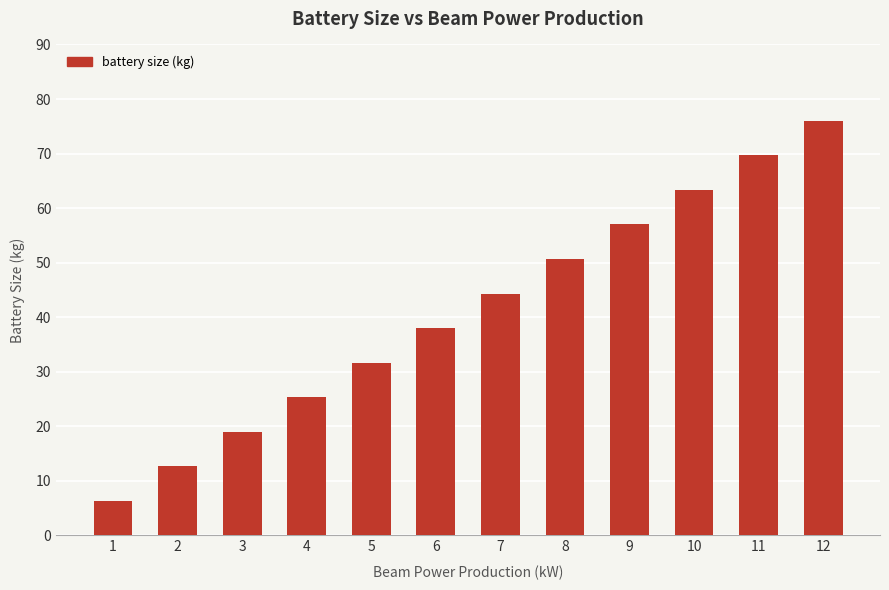

The value at 3 is 19.0. True or false?

True